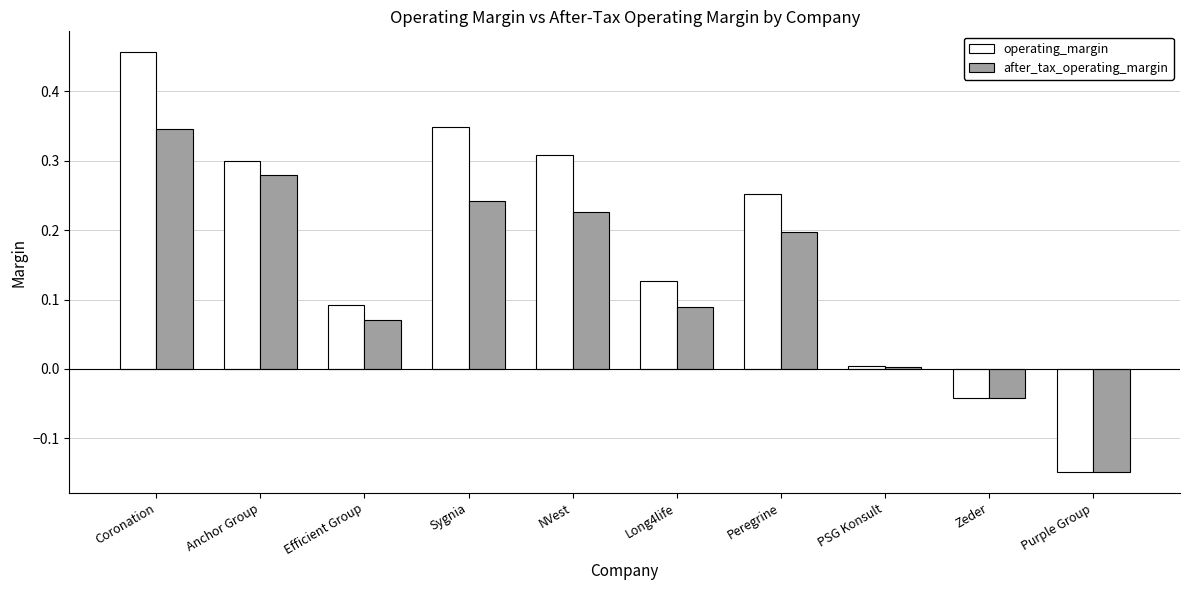

Which series has the largest range (max minus min)?

operating_margin